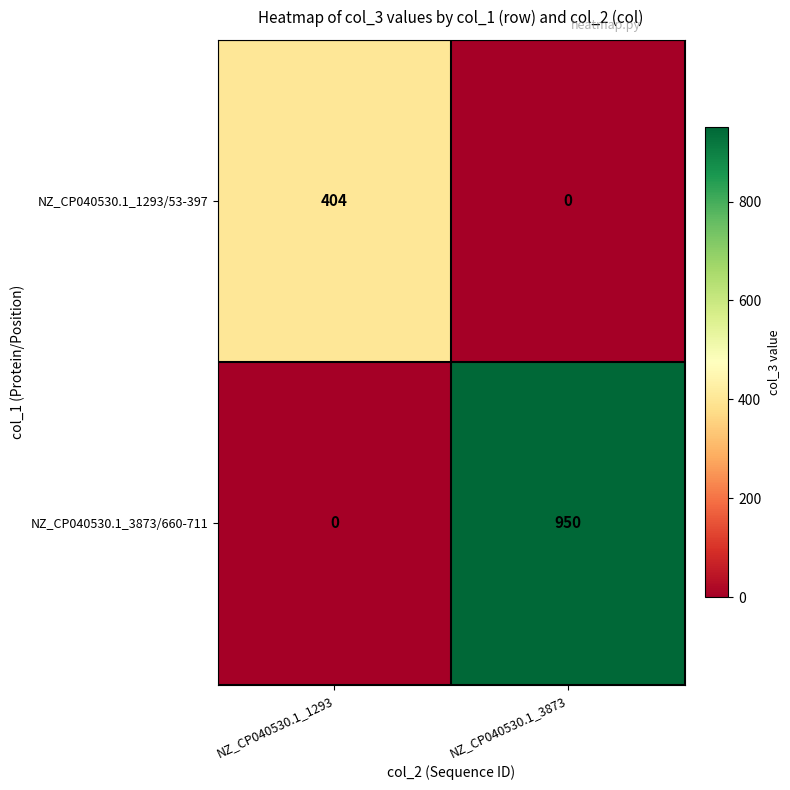

What is the sum of the NZ_CP040530.1_3873/660-711 values at NZ_CP040530.1_3873 and NZ_CP040530.1_1293?

950